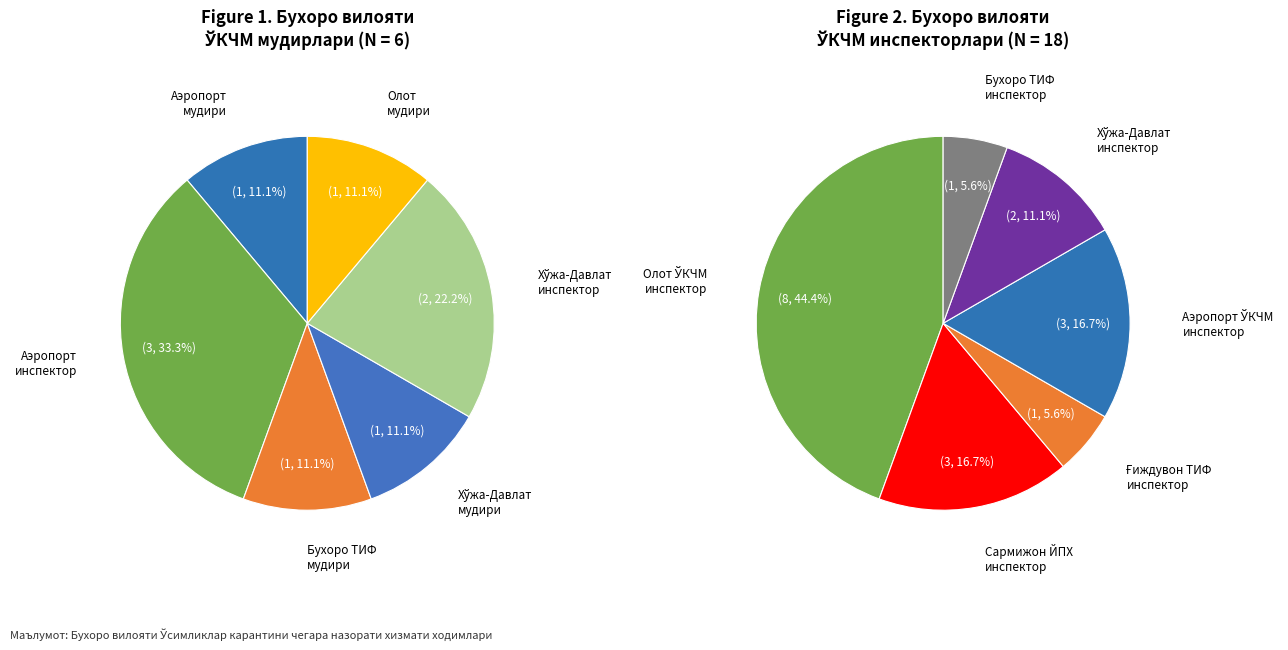

What is the change in value from Олот ЎКЧМ инспектор to Сармижон / Ғиждувон?

-4